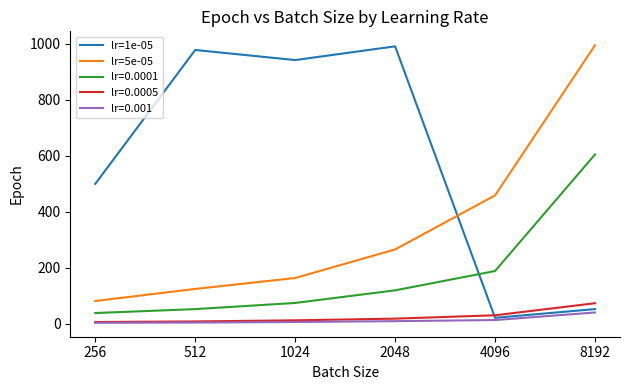

Which series ends up on top after the final intersection of lr=1e-05 and lr=0.0001?

lr=0.0001